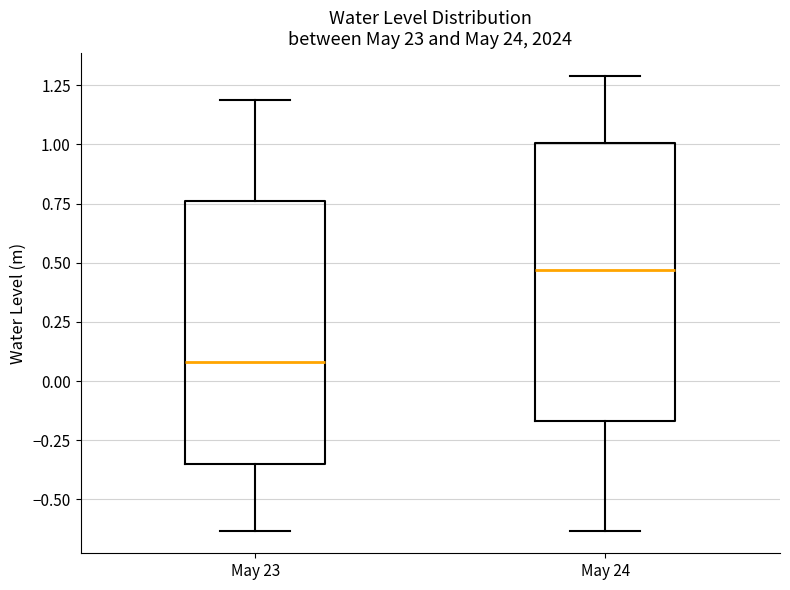

Where does the upper whisker of the box for May 23 end on the y-axis? The values are not printed on the chart, so give them approximately, as read against the axis.

1.20